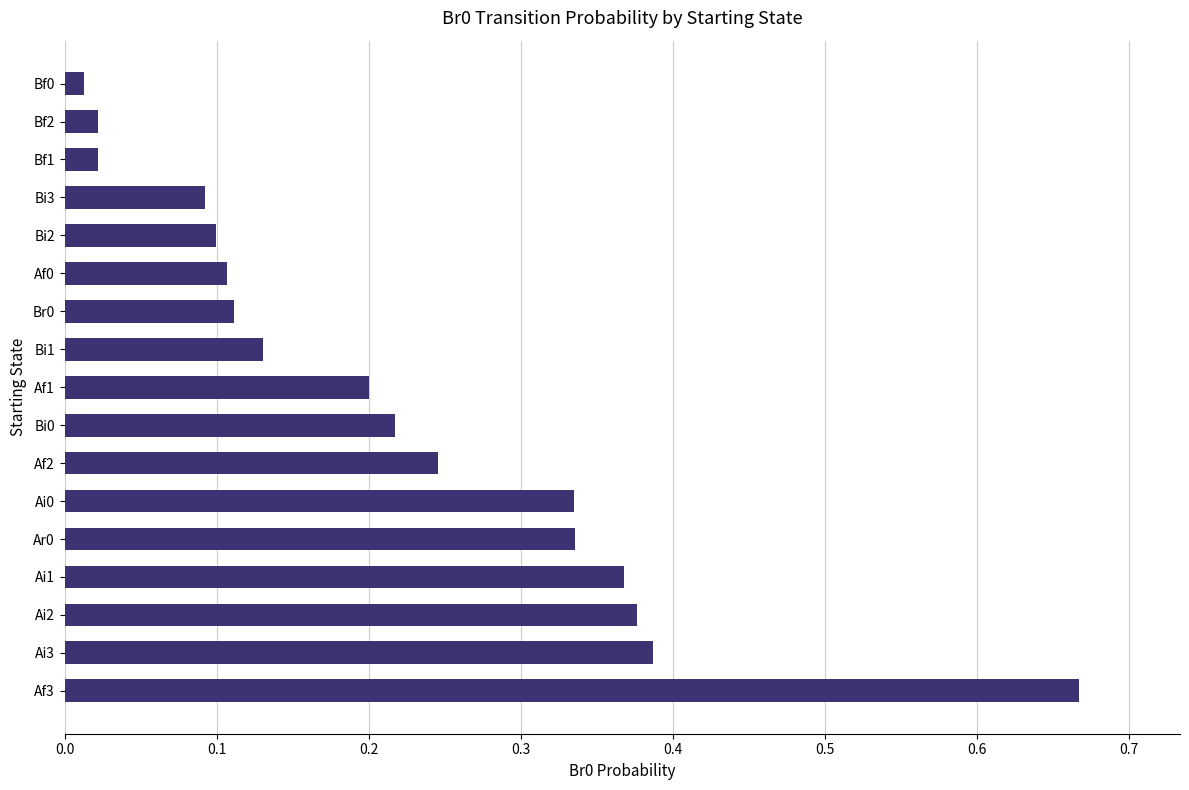

At which category does the chart reach its peak across all series?

Af3